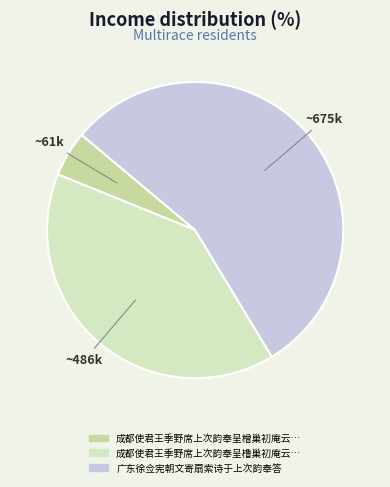

Rank the categories by value from highest to lowest.

广东徐佥宪朝文寄扇索诗于上次韵奉答, 成都使君王季野席上次韵奉呈橹巢初庵云林元素子素诸公, 成都使君王季野席上次韵奉呈橧巢初庵云林玄